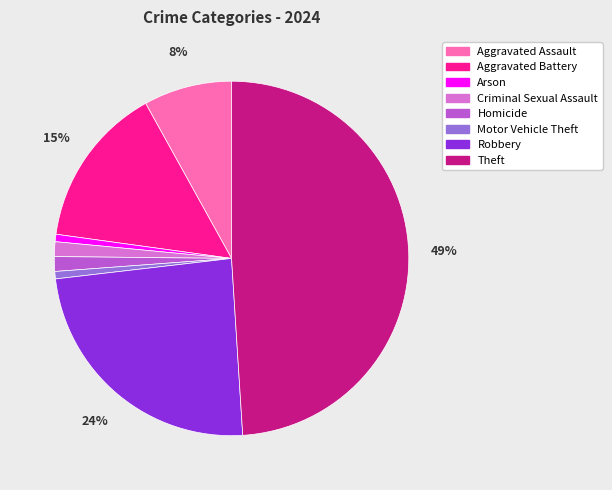

To the nearest percent, what is the difference between the largest and smallest slice percentages?

48%